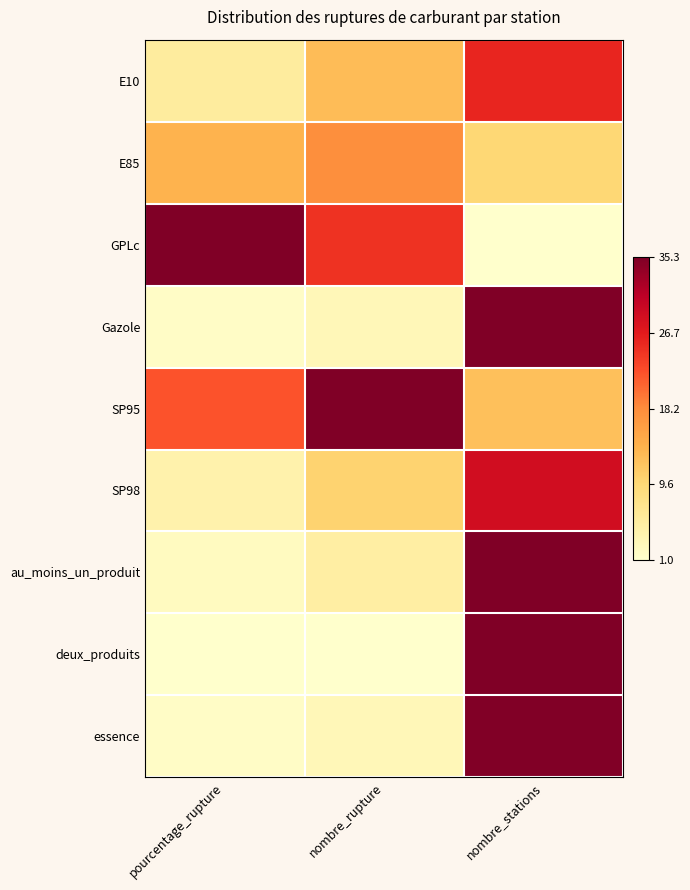

Count the number of data series in this chart.

9